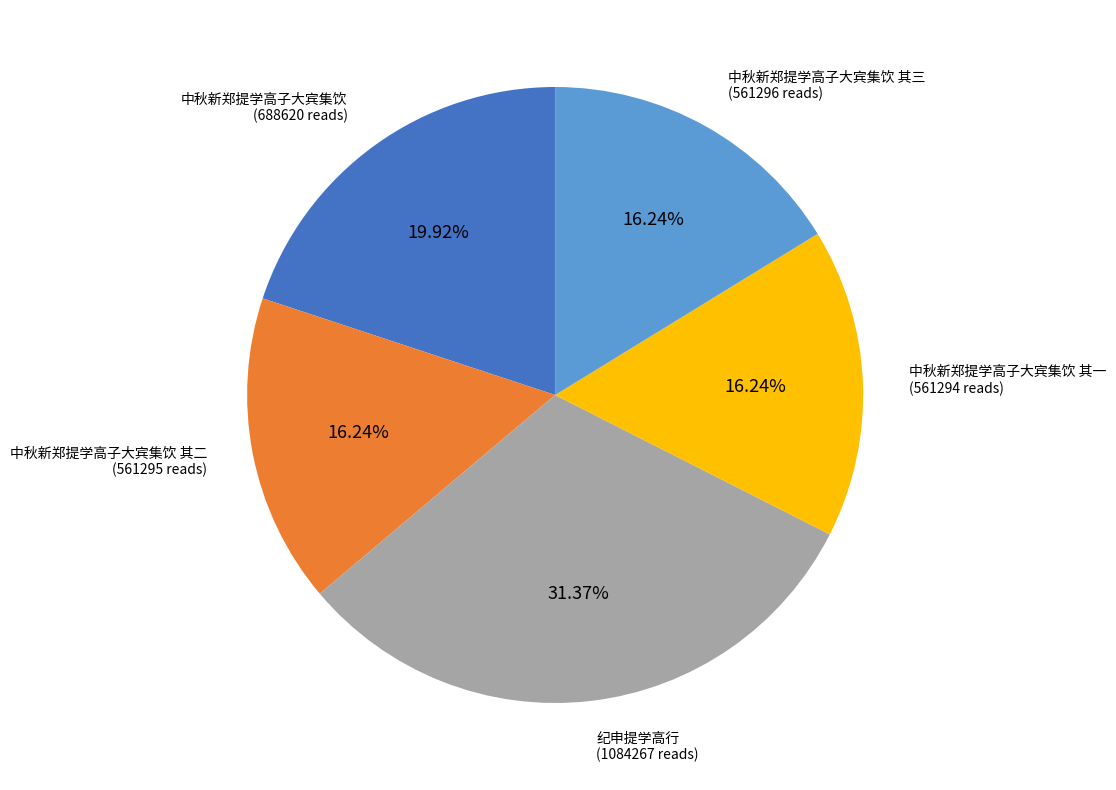

Is there any slice that represents more than half of the pie?

No